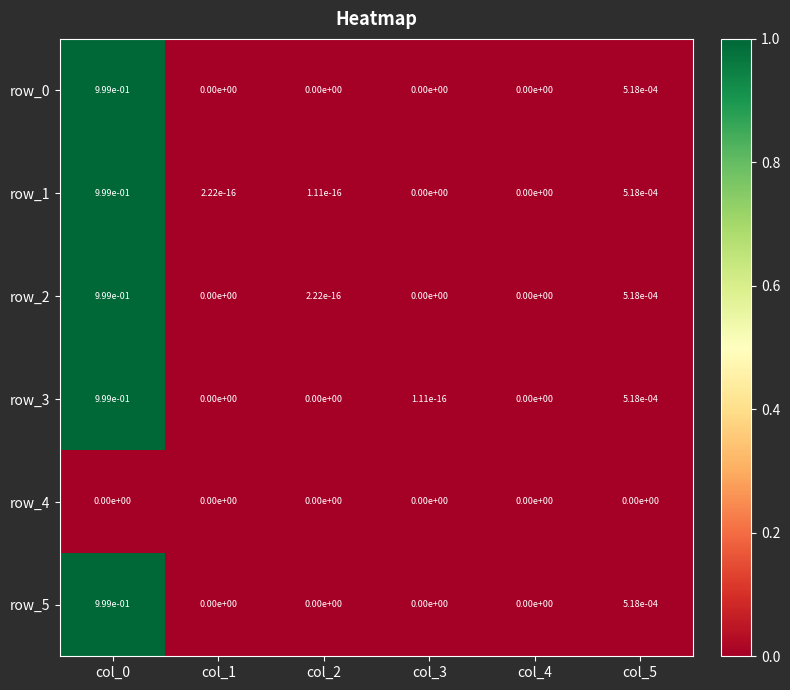

What value does the row_3 series have at col_0?

1.0